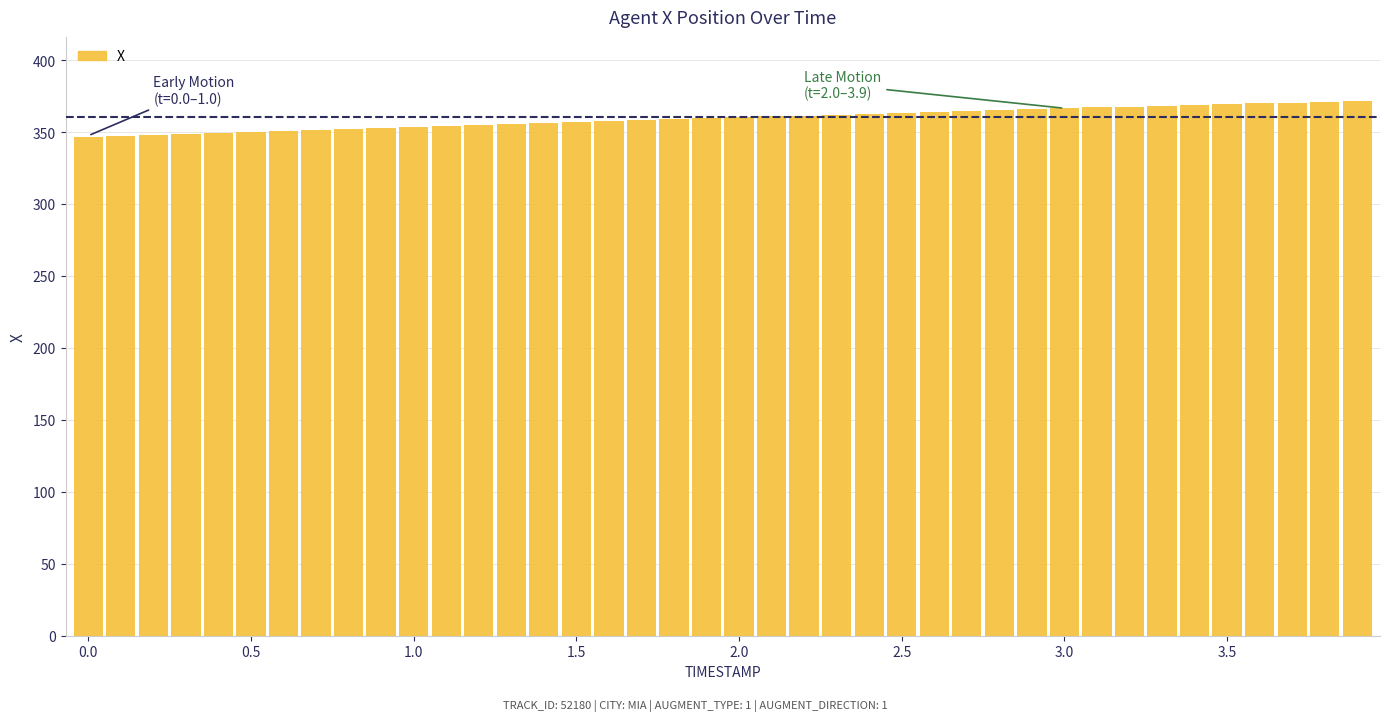

What is the minimum value shown in the chart?

346.9